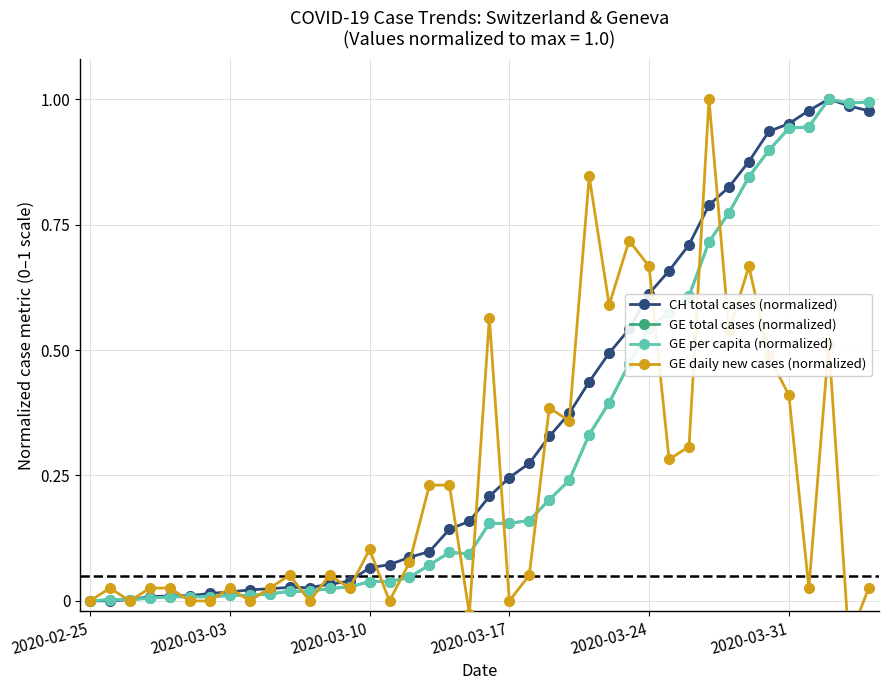

Where is CH total cases (normalized) nearest to the value 0?

2020-02-25